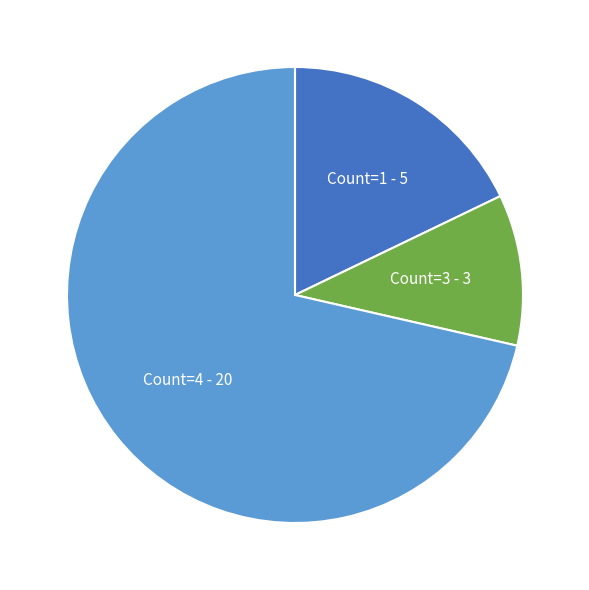

Is there any slice that represents more than half of the pie?

Yes